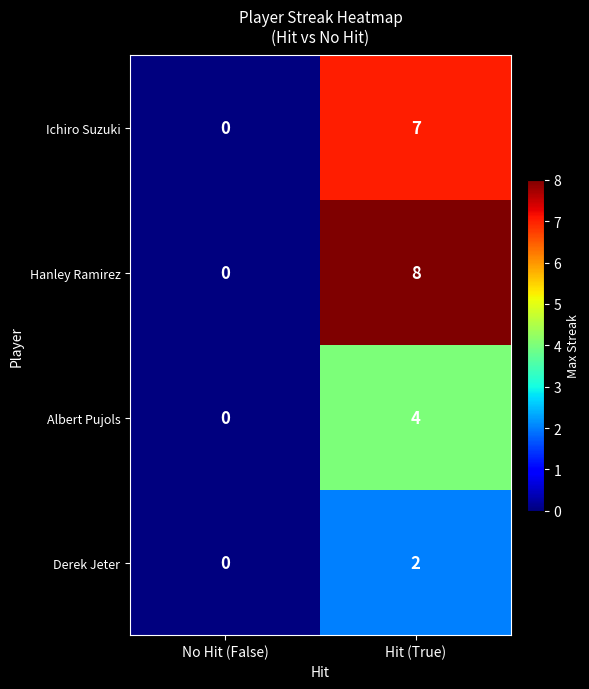

Which series has the largest total across all categories?

Hanley Ramirez